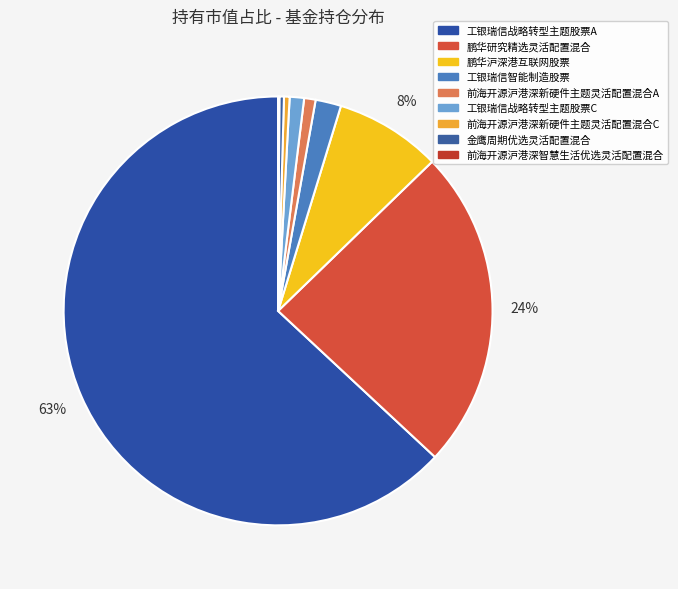

Approximately how many times larger is the value at 前海开源沪港深新硬件主题灵活配置混合A compared to 工银瑞信智能制造股票?

0.4